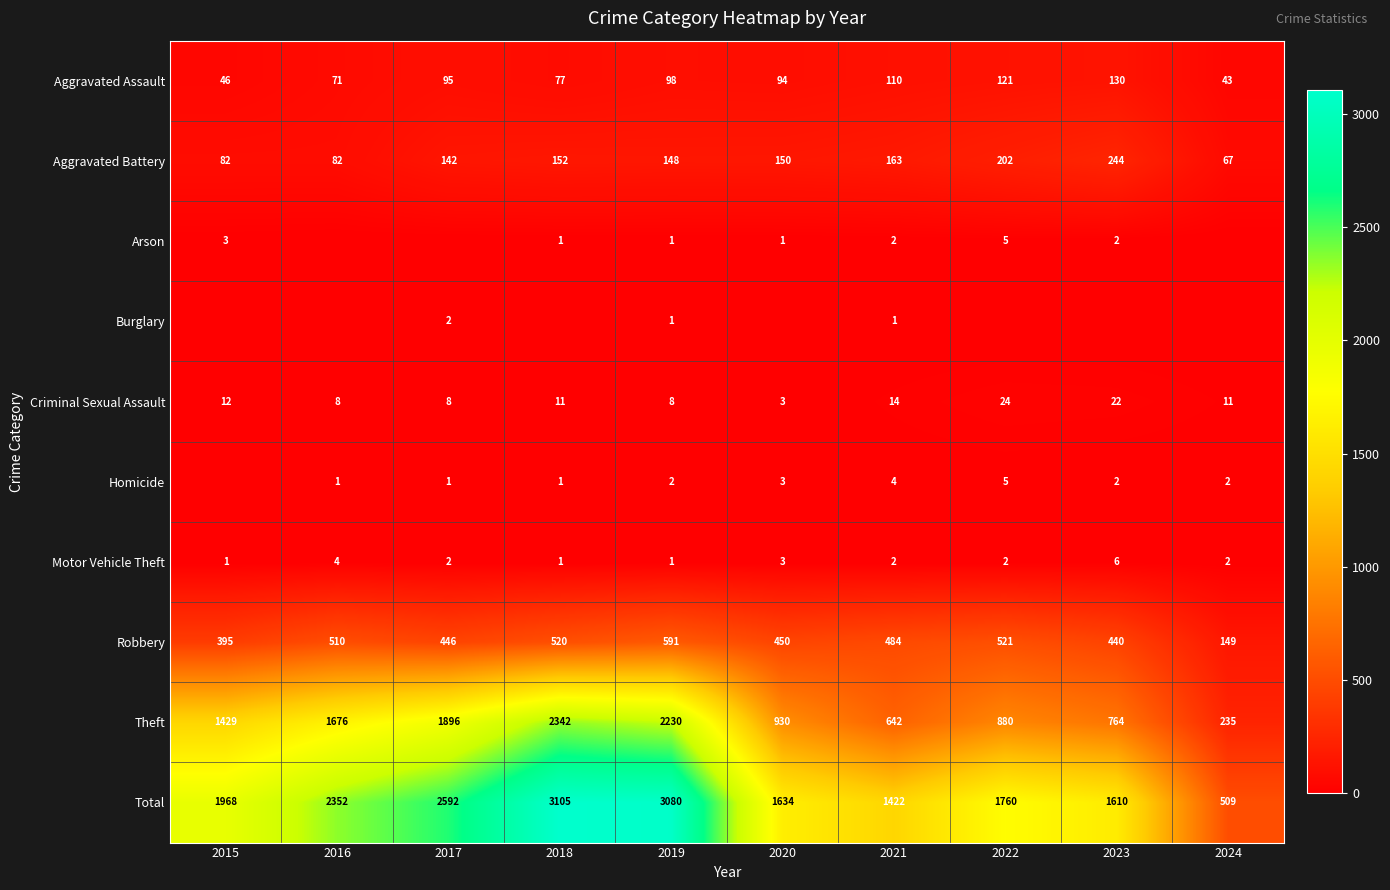

What is the difference between the highest and lowest values at 2019?

3079